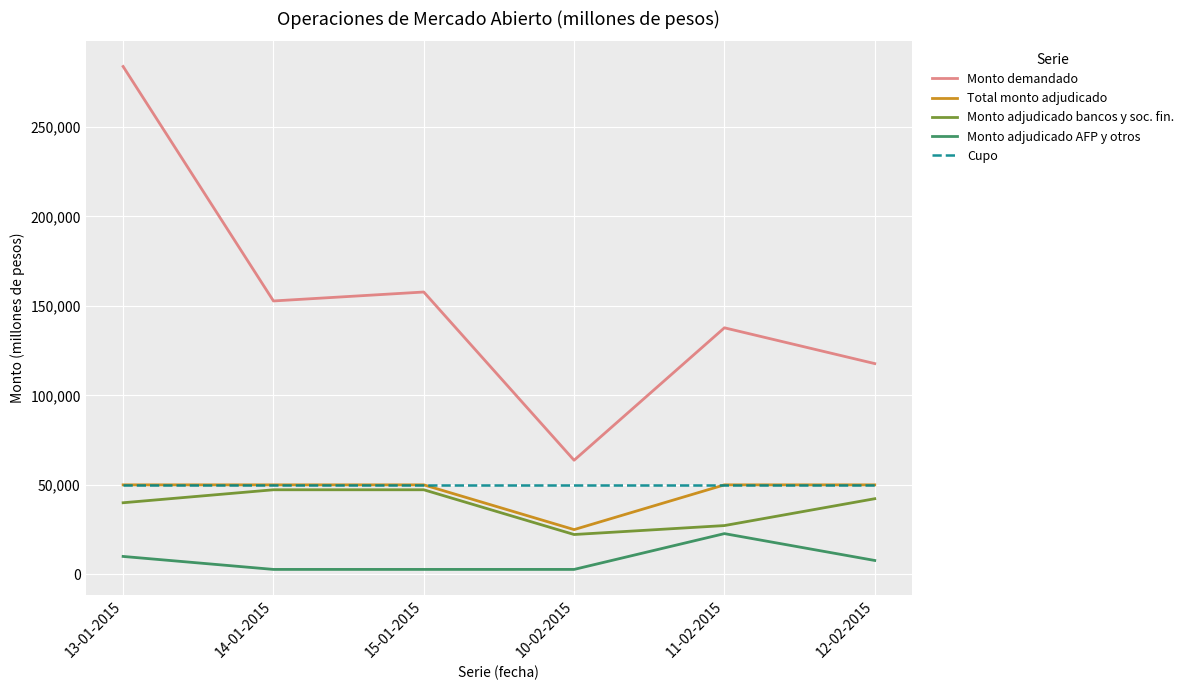

True or false: Total monto adjudicado and Monto adjudicado AFP y otros intersect in this chart.

False